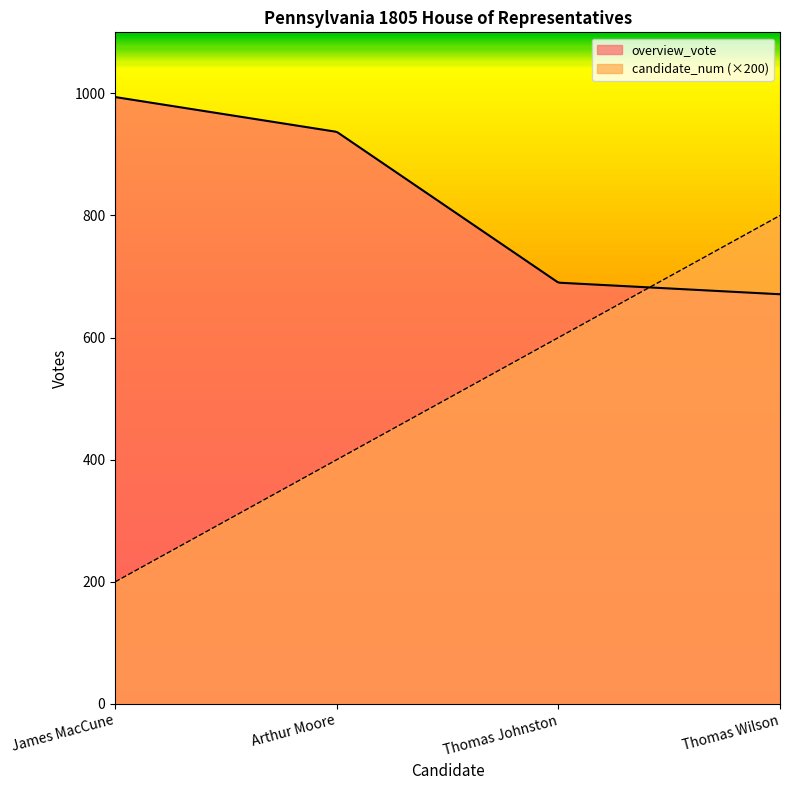

What is the label of the 3rd point from the left?

Thomas Johnston